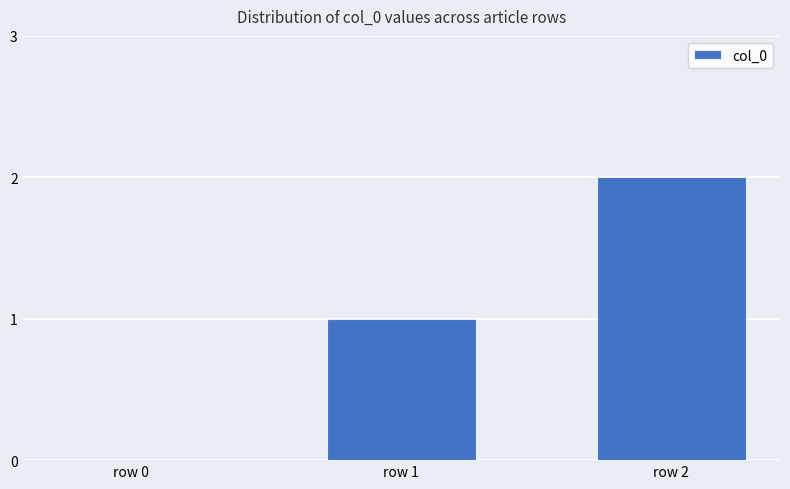

The value at row 0 is 0. True or false?

True